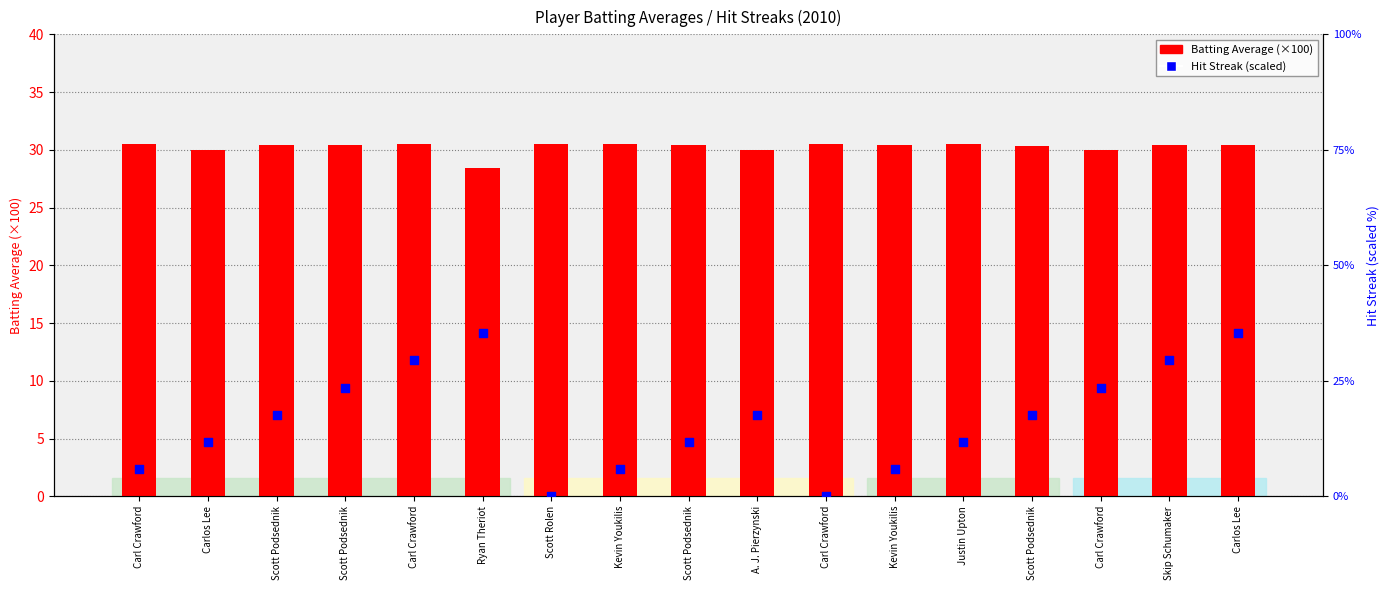

Which series reaches the minimum Y coordinate?

Hit Streak (scaled)